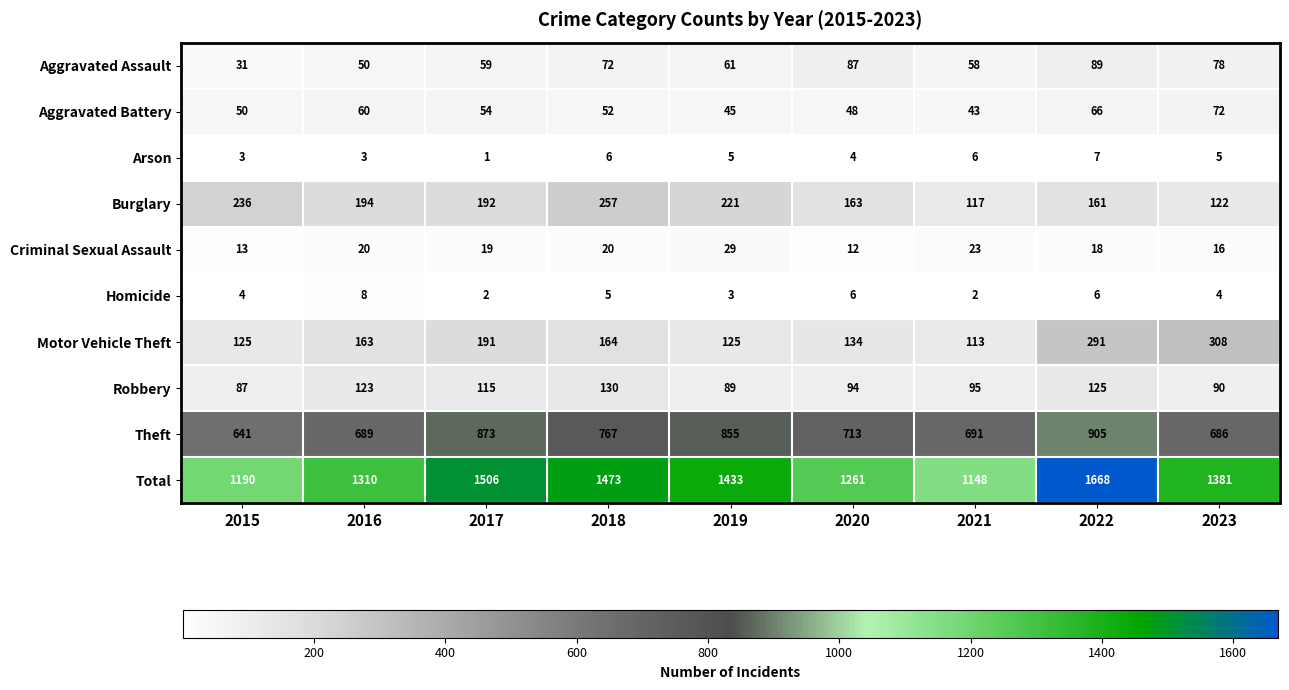

At which category is the sum across all series the highest?

2022